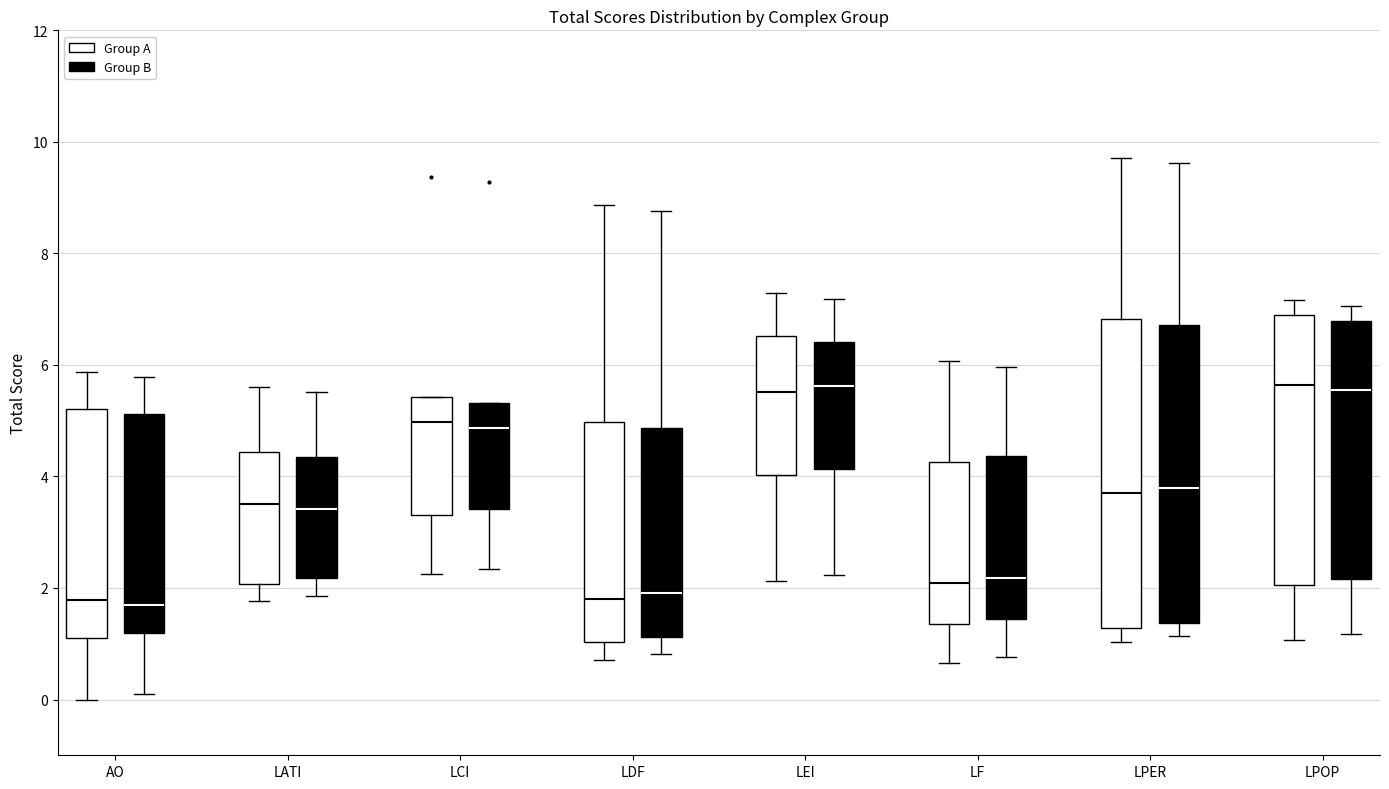

Comparing the boxes themselves (not the whiskers), which one is the tallest?

LPER (Group A)